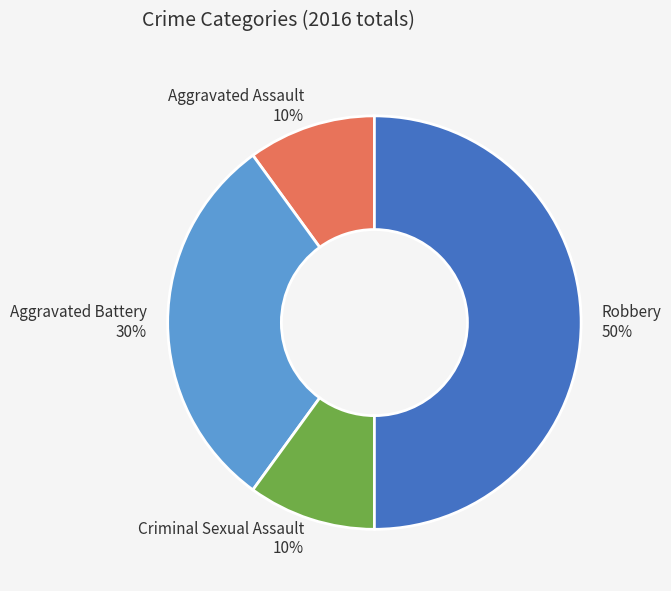

Does Criminal Sexual Assault account for over 50% of the chart?

No